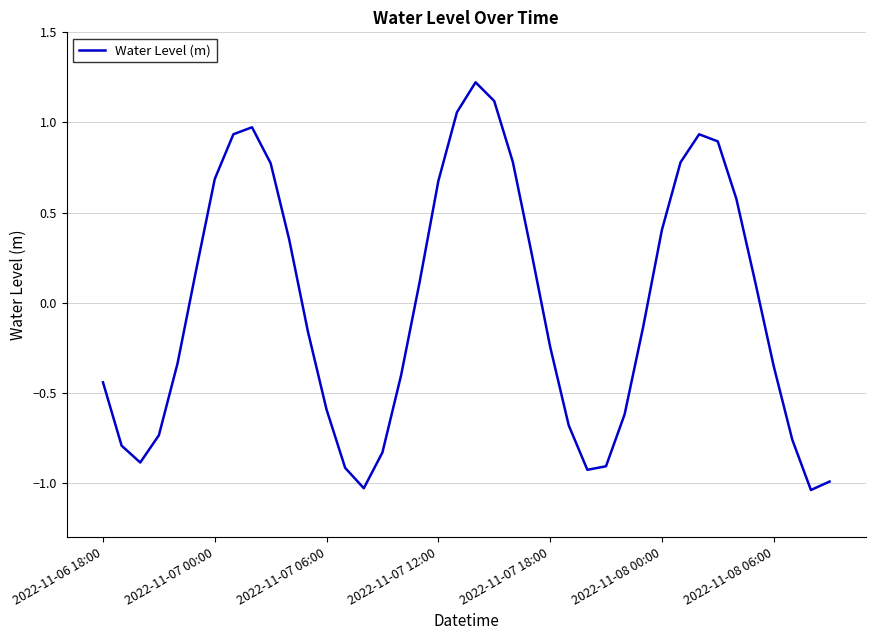

What is the greatest value displayed?

1.2